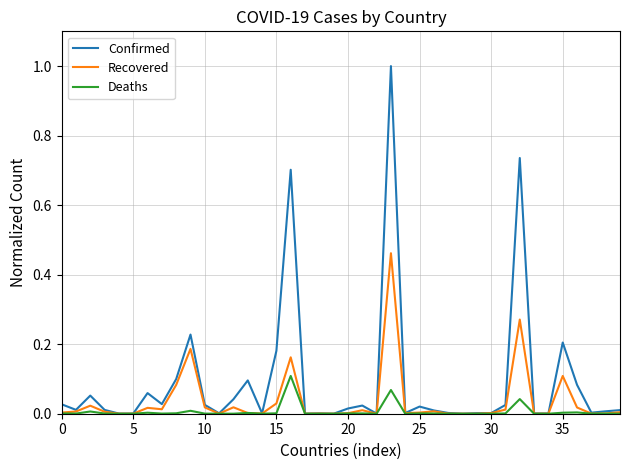

What is the maximum value for Confirmed?

1.0